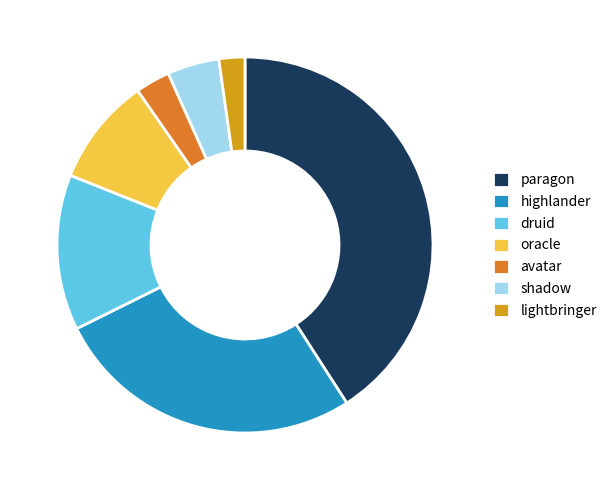

The highlander slice represents 41% of the pie. True or false?

False